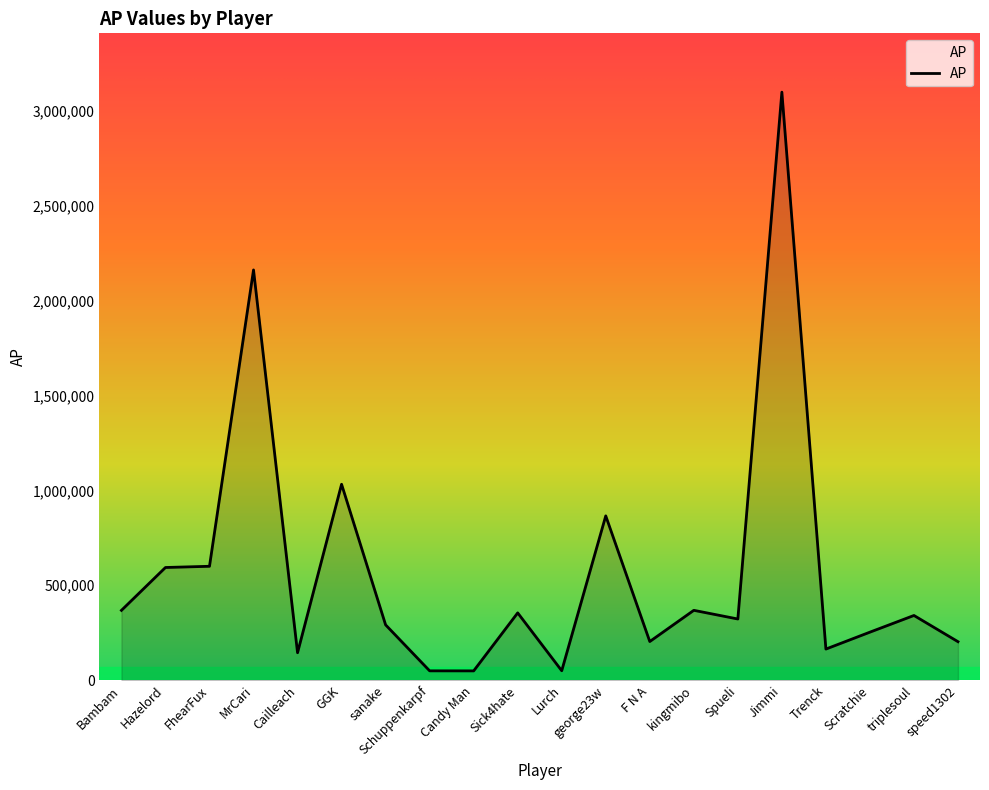

Does the chart display data point markers on the line(s)?

No